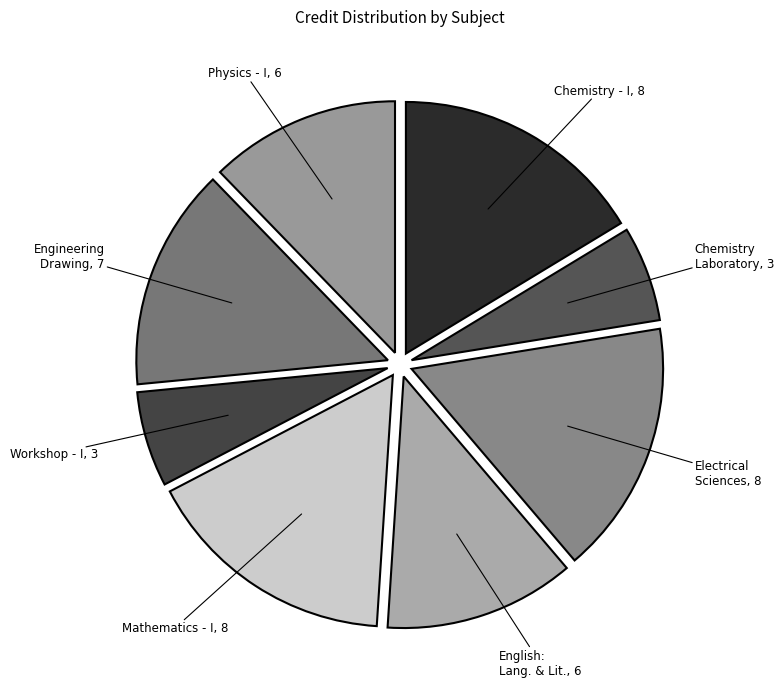

How many slices are in this pie chart?

8